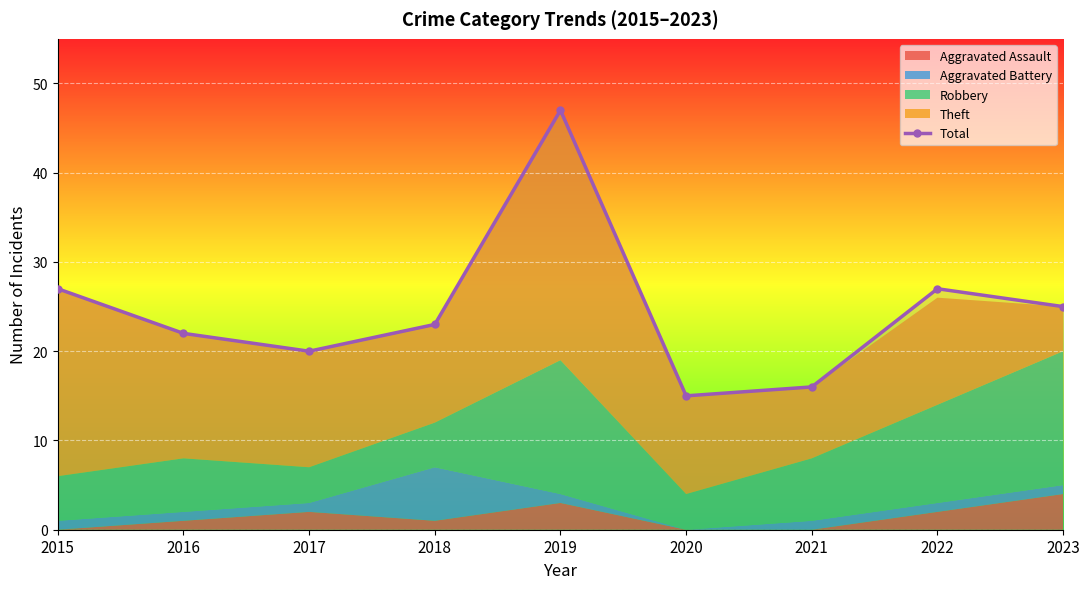

Read the value at 2018, to the nearest 5.

25